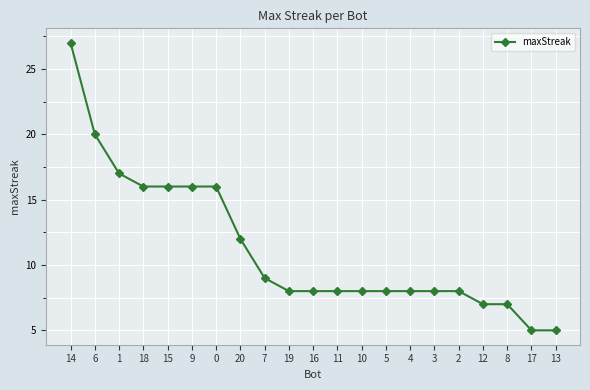

The value at 14 is 7. True or false?

False